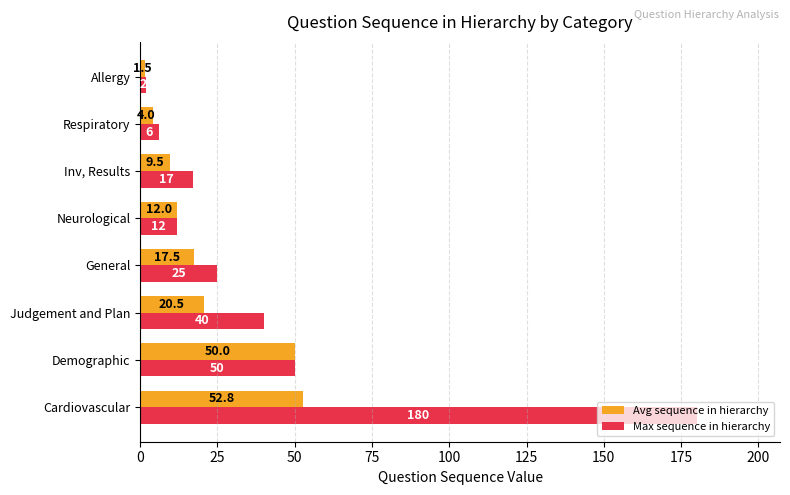

List the series in order of their overall mean, highest first.

Max sequence in hierarchy, Avg sequence in hierarchy